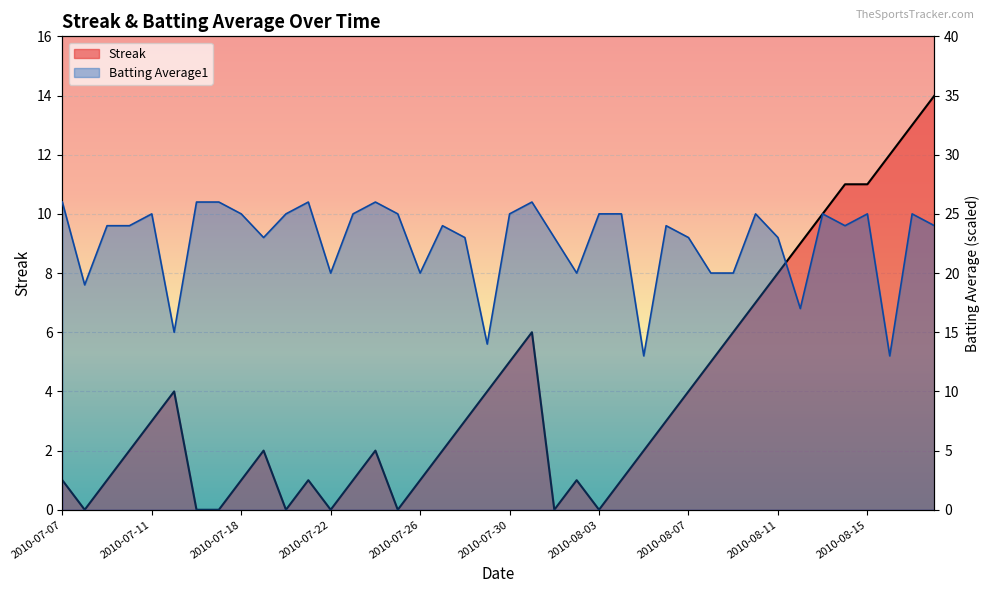

How many interior local valleys does the Batting Average1 series have?

11